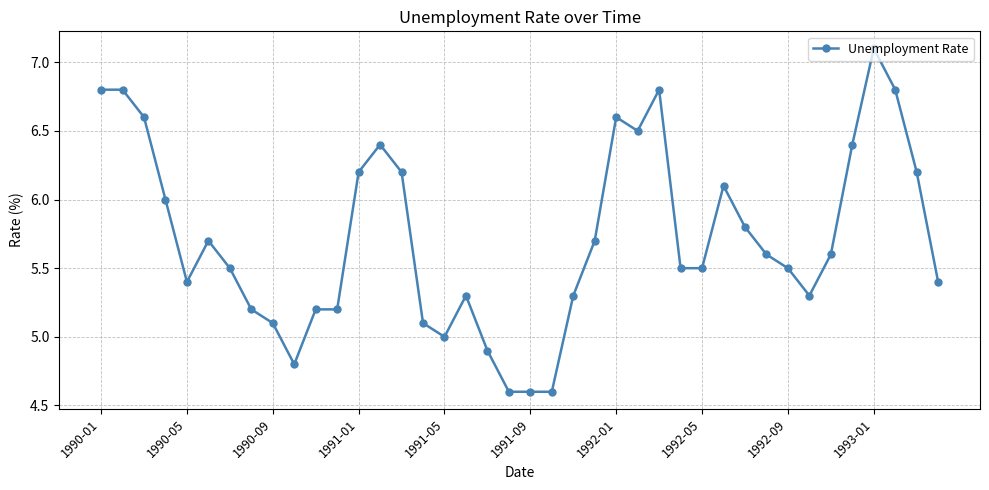

How many data points does each series have?

40